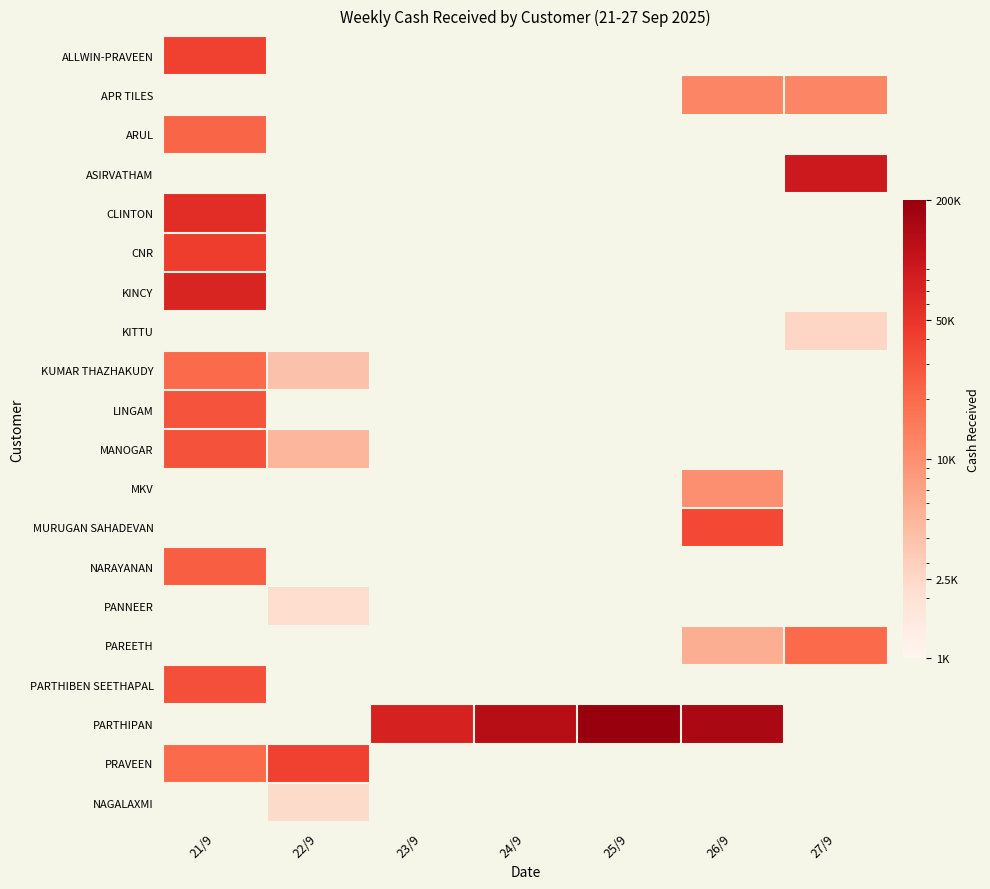

Which category has the highest value in the KINCY series?

21/9